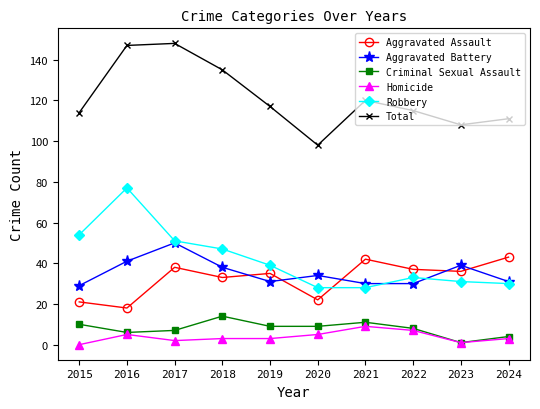

At how many categories does at least one series exceed 25?

10